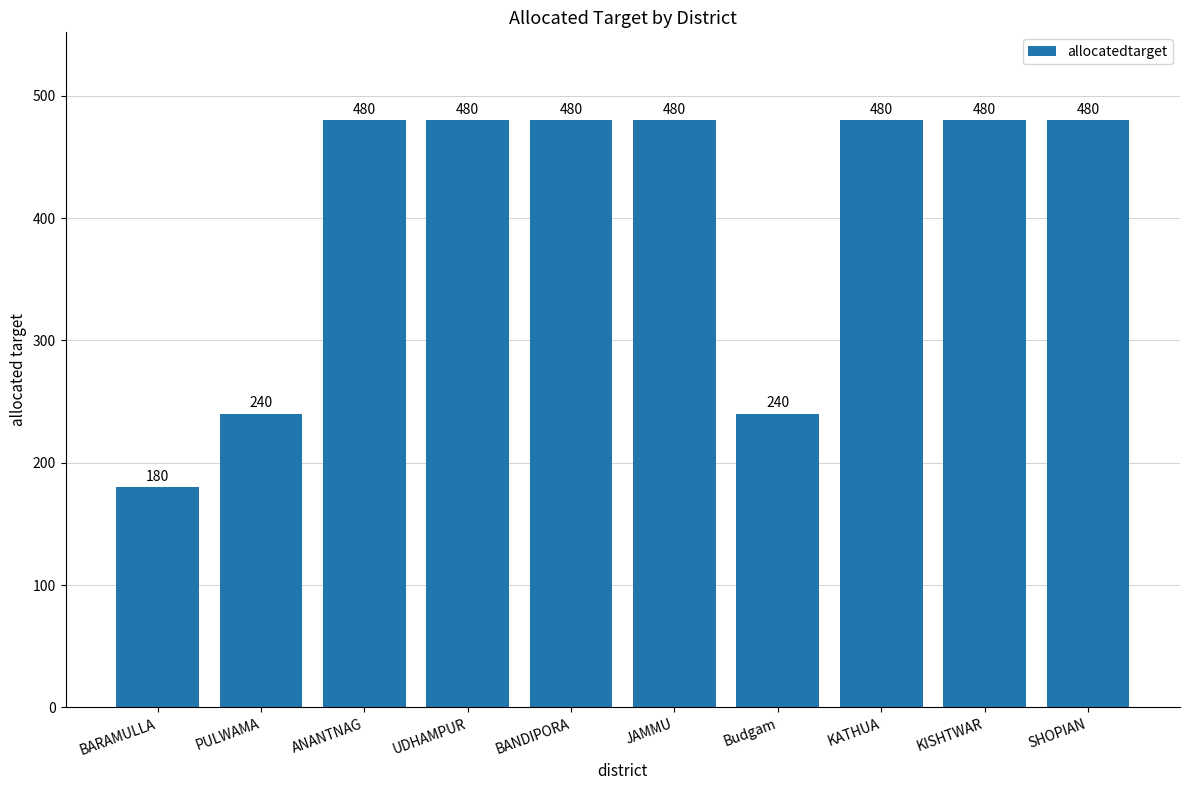

What position from the right is ANANTNAG?

8